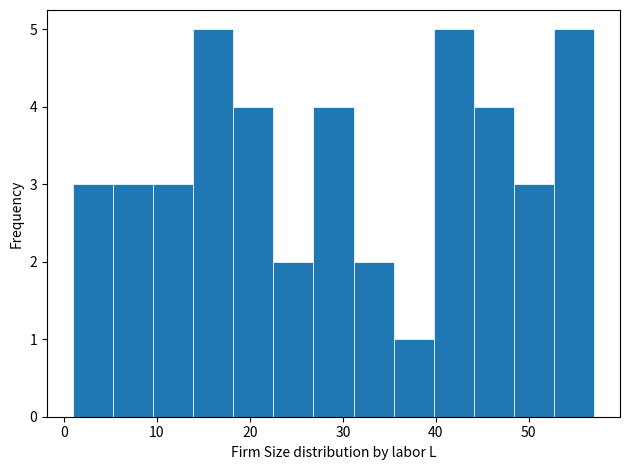

How tall is the bar that spans 18 to 23 on the x-axis? Neither the bar edges nor the heights are printed on the chart, so give them approximately, as read against the axes.

4